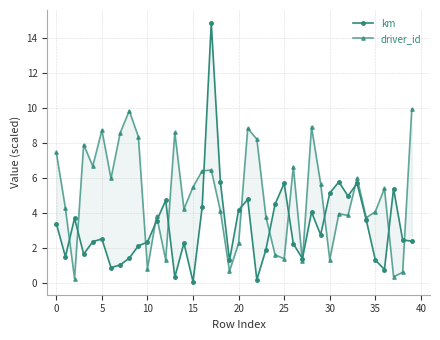

How many lines are shown in the chart?

2